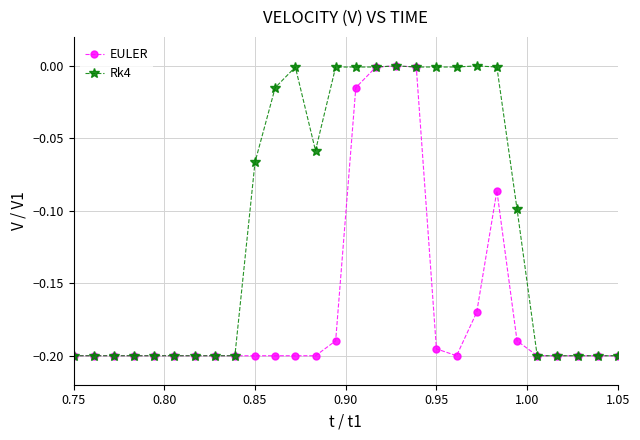

Rank the series by their average value, from highest to lowest.

Rk4, EULER